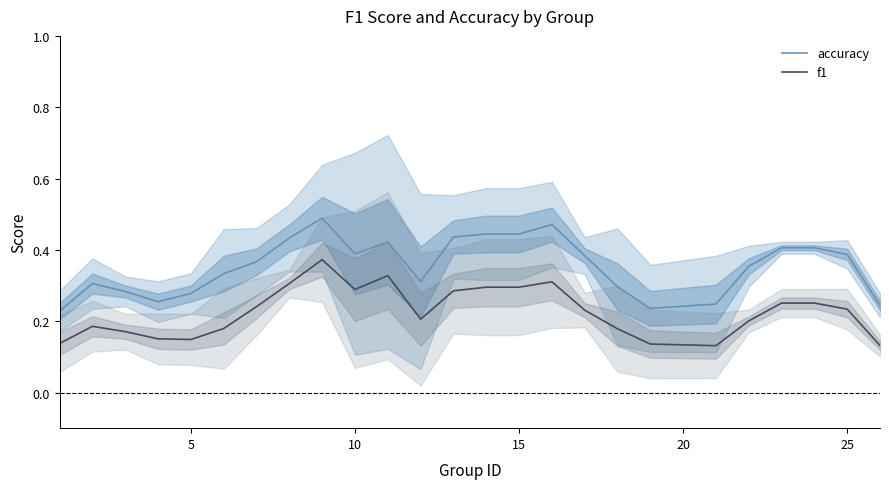

Which series has the widest spread of values?

accuracy